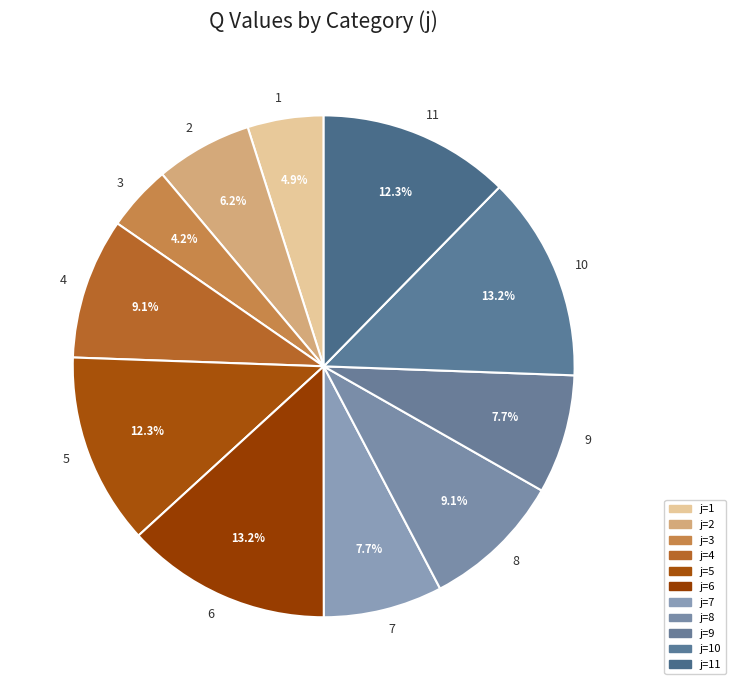

Which category has the smallest portion of the pie?

3